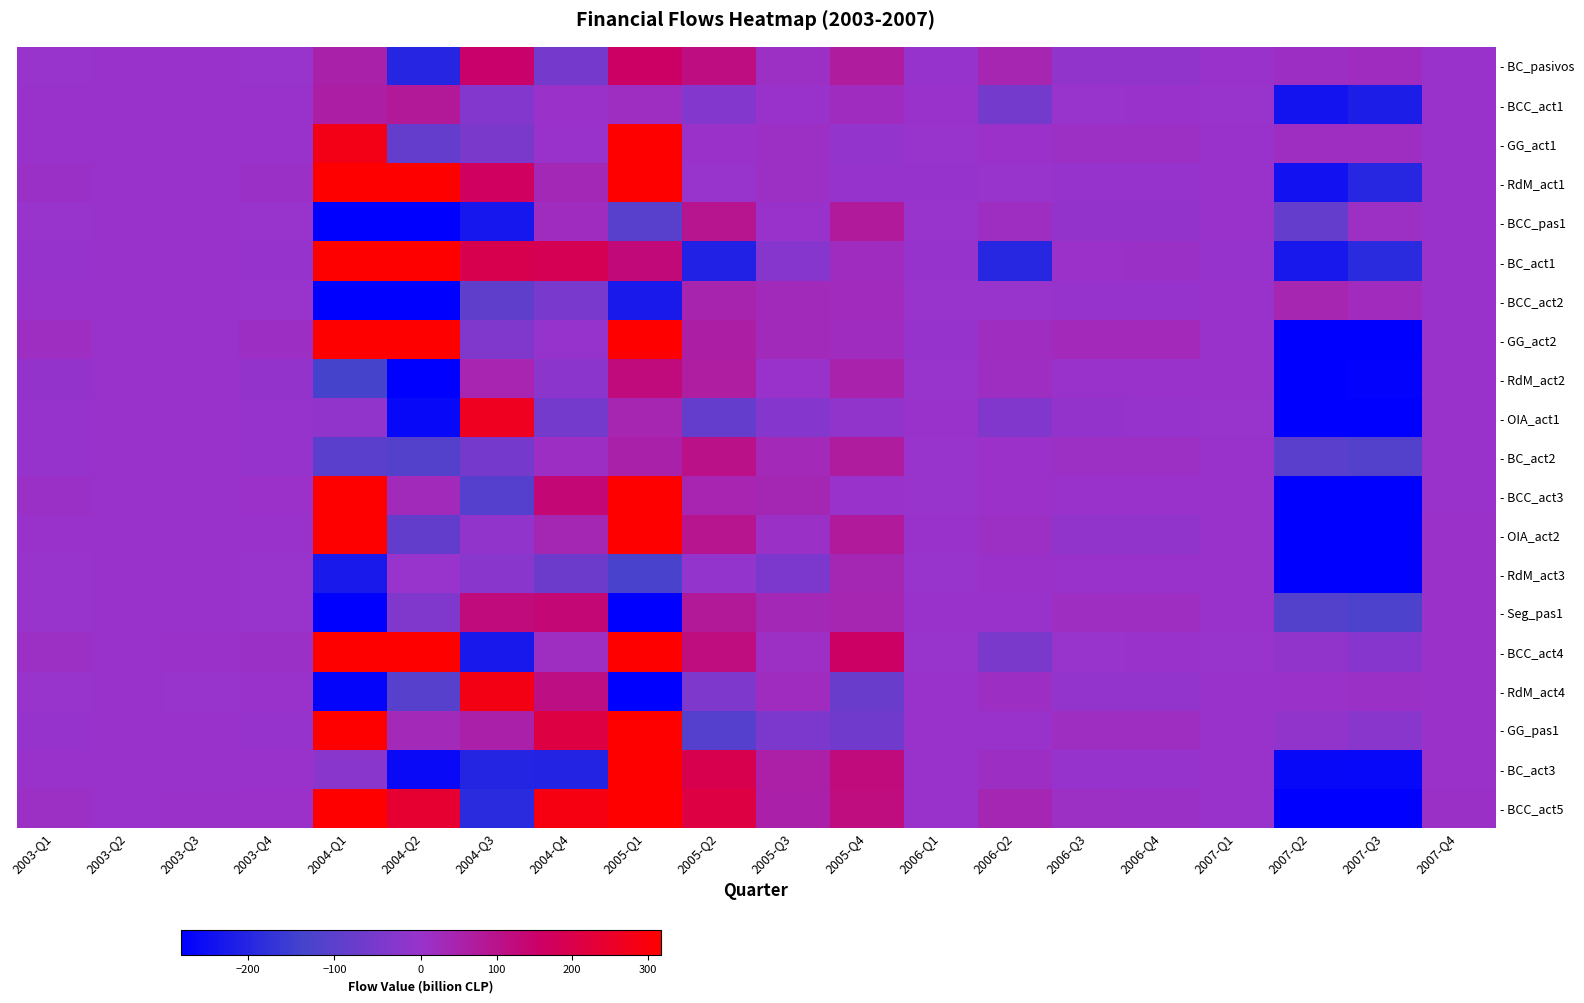

Reading right to left, list all the values displayed in this chart.

- BC_pasivos: 2007-Q4=0	2007-Q3=22	2007-Q2=14	2007-Q1=0	2006-Q4=-14	2006-Q3=-14	2006-Q2=41	2006-Q1=-5	2005-Q4=70	2005-Q3=10	2005-Q2=116	2005-Q1=160	2004-Q4=-58	2004-Q3=150	2004-Q2=-198	2004-Q1=54	2003-Q4=-2	2003-Q3=1	2003-Q2=0	2003-Q1=-1
- BCC_act1: 2007-Q4=1	2007-Q3=-216	2007-Q2=-237	2007-Q1=-1	2006-Q4=0	2006-Q3=-1	2006-Q2=-60	2006-Q1=1	2005-Q4=22	2005-Q3=2	2005-Q2=-36	2005-Q1=15	2004-Q4=3	2004-Q3=-34	2004-Q2=78	2004-Q1=62	2003-Q4=0	2003-Q3=0	2003-Q2=0	2003-Q1=0
- GG_act1: 2007-Q4=0	2007-Q3=15	2007-Q2=16	2007-Q1=0	2006-Q4=11	2006-Q3=11	2006-Q2=6	2006-Q1=-2	2005-Q4=-10	2005-Q3=10	2005-Q2=4	2005-Q1=413	2004-Q4=0	2004-Q3=-48	2004-Q2=-84	2004-Q1=282	2003-Q4=1	2003-Q3=0	2003-Q2=0	2003-Q1=2
- RdM_act1: 2007-Q4=0	2007-Q3=-195	2007-Q2=-241	2007-Q1=0	2006-Q4=-3	2006-Q3=-3	2006-Q2=-2	2006-Q1=-5	2005-Q4=-5	2005-Q3=11	2005-Q2=-2	2005-Q1=407	2004-Q4=33	2004-Q3=168	2004-Q2=639	2004-Q1=1247	2003-Q4=8	2003-Q3=1	2003-Q2=0	2003-Q1=9
- BCC_pas1: 2007-Q4=2	2007-Q3=11	2007-Q2=-86	2007-Q1=0	2006-Q4=-7	2006-Q3=-7	2006-Q2=17	2006-Q1=-2	2005-Q4=76	2005-Q3=2	2005-Q2=93	2005-Q1=-104	2004-Q4=22	2004-Q3=-230	2004-Q2=-642	2004-Q1=-955	2003-Q4=-1	2003-Q3=0	2003-Q2=0	2003-Q1=-1
- BC_act1: 2007-Q4=2	2007-Q3=-190	2007-Q2=-227	2007-Q1=-4	2006-Q4=9	2006-Q3=5	2006-Q2=-195	2006-Q1=-5	2005-Q4=20	2005-Q3=-29	2005-Q2=-209	2005-Q1=128	2004-Q4=187	2004-Q3=196	2004-Q2=377	2004-Q1=889	2003-Q4=-4	2003-Q3=0	2003-Q2=0	2003-Q1=-3
- BCC_act2: 2007-Q4=2	2007-Q3=24	2007-Q2=42	2007-Q1=0	2006-Q4=-5	2006-Q3=-5	2006-Q2=-1	2006-Q1=-2	2005-Q4=23	2005-Q3=26	2005-Q2=46	2005-Q1=-225	2004-Q4=-50	2004-Q3=-91	2004-Q2=-380	2004-Q1=-746	2003-Q4=-1	2003-Q3=0	2003-Q2=0	2003-Q1=0
- GG_act2: 2007-Q4=2	2007-Q3=-472	2007-Q2=-418	2007-Q1=0	2006-Q4=28	2006-Q3=28	2006-Q2=18	2006-Q1=-3	2005-Q4=22	2005-Q3=25	2005-Q2=61	2005-Q1=352	2004-Q4=-3	2004-Q3=-41	2004-Q2=1021	2004-Q1=1329	2003-Q4=14	2003-Q3=1	2003-Q2=0	2003-Q1=15
- RdM_act2: 2007-Q4=2	2007-Q3=-271	2007-Q2=-279	2007-Q1=0	2006-Q4=1	2006-Q3=1	2006-Q2=15	2006-Q1=-2	2005-Q4=52	2005-Q3=2	2005-Q2=68	2005-Q1=122	2004-Q4=-23	2004-Q3=43	2004-Q2=-277	2004-Q1=-136	2003-Q4=-7	2003-Q3=0	2003-Q2=0	2003-Q1=-7
- OIA_act1: 2007-Q4=2	2007-Q3=-452	2007-Q2=-432	2007-Q1=-1	2006-Q4=-6	2006-Q3=-7	2006-Q2=-38	2006-Q1=0	2005-Q4=-12	2005-Q3=-32	2005-Q2=-83	2005-Q1=42	2004-Q4=-62	2004-Q3=267	2004-Q2=-259	2004-Q1=-14	2003-Q4=-4	2003-Q3=0	2003-Q2=0	2003-Q1=-4
- BC_act2: 2007-Q4=2	2007-Q3=-114	2007-Q2=-100	2007-Q1=0	2006-Q4=12	2006-Q3=12	2006-Q2=5	2006-Q1=-2	2005-Q4=70	2005-Q3=31	2005-Q2=104	2005-Q1=54	2004-Q4=14	2004-Q3=-58	2004-Q2=-113	2004-Q1=-101	2003-Q4=-4	2003-Q3=0	2003-Q2=0	2003-Q1=-4
- BCC_act3: 2007-Q4=1	2007-Q3=-285	2007-Q2=-417	2007-Q1=0	2006-Q4=0	2006-Q3=0	2006-Q2=7	2006-Q1=-2	2005-Q4=1	2005-Q3=36	2005-Q2=43	2005-Q1=485	2004-Q4=133	2004-Q3=-111	2004-Q2=25	2004-Q1=533	2003-Q4=6	2003-Q3=2	2003-Q2=0	2003-Q1=8
- OIA_act2: 2007-Q4=4	2007-Q3=-382	2007-Q2=-361	2007-Q1=0	2006-Q4=-13	2006-Q3=-13	2006-Q2=10	2006-Q1=0	2005-Q4=75	2005-Q3=9	2005-Q2=93	2005-Q1=395	2004-Q4=35	2004-Q3=-11	2004-Q2=-88	2004-Q1=330	2003-Q4=0	2003-Q3=0	2003-Q2=0	2003-Q1=0
- RdM_act3: 2007-Q4=4	2007-Q3=-289	2007-Q2=-296	2007-Q1=0	2006-Q4=0	2006-Q3=0	2006-Q2=3	2006-Q1=-1	2005-Q4=36	2005-Q3=-47	2005-Q2=-9	2005-Q1=-128	2004-Q4=-70	2004-Q3=-24	2004-Q2=-1	2004-Q1=-223	2003-Q4=-2	2003-Q3=1	2003-Q2=0	2003-Q1=-1
- Seg_pas1: 2007-Q4=4	2007-Q3=-123	2007-Q2=-113	2007-Q1=0	2006-Q4=17	2006-Q3=17	2006-Q2=2	2006-Q1=0	2005-Q4=42	2005-Q3=34	2005-Q2=78	2005-Q1=-700	2004-Q4=133	2004-Q3=124	2004-Q2=-40	2004-Q1=-483	2003-Q4=-2	2003-Q3=0	2003-Q2=0	2003-Q1=-2
- BCC_act4: 2007-Q4=4	2007-Q3=-30	2007-Q2=-14	2007-Q1=-1	2006-Q4=0	2006-Q3=-1	2006-Q2=-48	2006-Q1=-2	2005-Q4=160	2005-Q3=11	2005-Q2=121	2005-Q1=412	2004-Q4=16	2004-Q3=-226	2004-Q2=388	2004-Q1=590	2003-Q4=8	2003-Q3=3	2003-Q2=0	2003-Q1=10
- RdM_act4: 2007-Q4=3	2007-Q3=9	2007-Q2=3	2007-Q1=0	2006-Q4=-10	2006-Q3=-10	2006-Q2=14	2006-Q1=0	2005-Q4=-76	2005-Q3=20	2005-Q2=-42	2005-Q1=-560	2004-Q4=113	2004-Q3=285	2004-Q2=-107	2004-Q1=-268	2003-Q4=0	2003-Q3=-1	2003-Q2=0	2003-Q1=-1
- GG_pas1: 2007-Q4=3	2007-Q3=-25	2007-Q2=-13	2007-Q1=0	2006-Q4=16	2006-Q3=16	2006-Q2=1	2006-Q1=0	2005-Q4=-66	2005-Q3=-46	2005-Q2=-111	2005-Q1=1028	2004-Q4=213	2004-Q3=55	2004-Q2=31	2004-Q1=1327	2003-Q4=-4	2003-Q3=0	2003-Q2=0	2003-Q1=-4
- BC_act3: 2007-Q4=3	2007-Q3=-260	2007-Q2=-259	2007-Q1=0	2006-Q4=-6	2006-Q3=-6	2006-Q2=14	2006-Q1=1	2005-Q4=123	2005-Q3=58	2005-Q2=195	2005-Q1=639	2004-Q4=-204	2004-Q3=-202	2004-Q2=-256	2004-Q1=-24	2003-Q4=1	2003-Q3=1	2003-Q2=0	2003-Q1=2
- BCC_act5: 2007-Q4=8	2007-Q3=-295	2007-Q2=-278	2007-Q1=1	2006-Q4=9	2006-Q3=10	2006-Q2=38	2006-Q1=0	2005-Q4=120	2005-Q3=56	2005-Q2=213	2005-Q1=317	2004-Q4=288	2004-Q3=-189	2004-Q2=240	2004-Q1=656	2003-Q4=7	2003-Q3=4	2003-Q2=0	2003-Q1=11